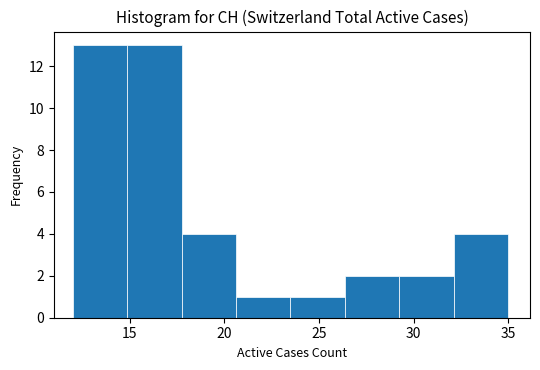

Reading left to right, list every bar in this chart as the range it spans on the x-axis followed by its height. Neither the bar edges nor the heights are printed on the chart, so give them approximately, as read against the axes.

12.0 to 15.0: 13
15.0 to 18.0: 13
18.0 to 20.5: 4
20.5 to 23.5: 1
23.5 to 26.5: 1
26.5 to 29.5: 2
29.5 to 32.0: 2
32.0 to 35.0: 4